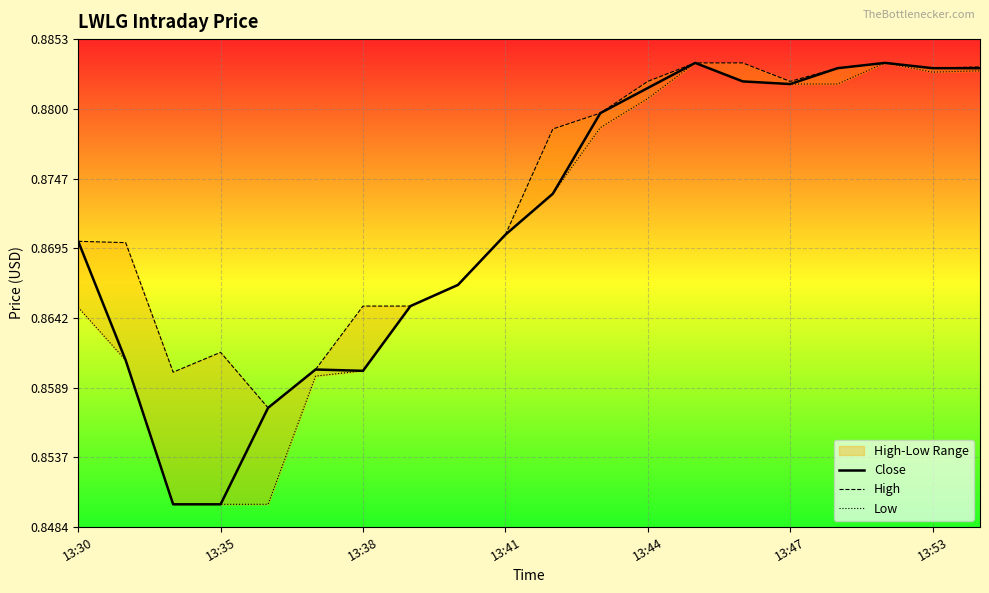

True or false: High and Low intersect in this chart.

False